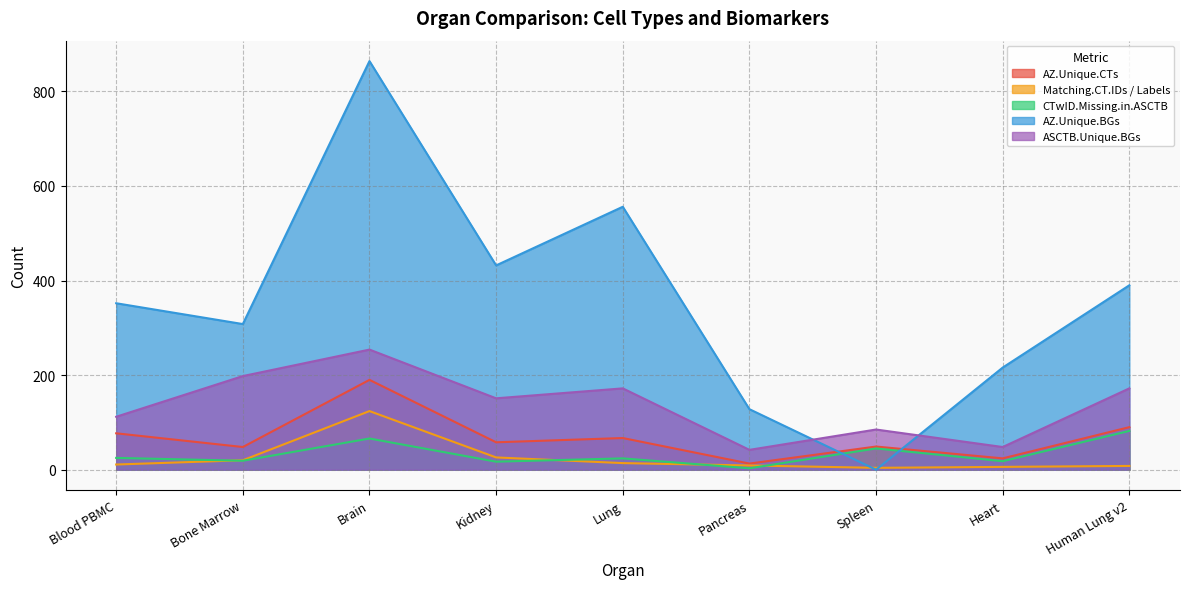

List the labels in order of Matching.CT.IDs / Labels value, largest first.

Brain, Kidney, Bone Marrow, Lung, Blood PBMC, Pancreas, Human Lung v2, Heart, Spleen